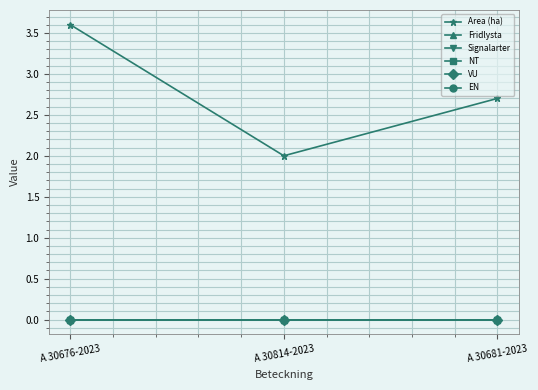

What position from the right is A 30814-2023?

2